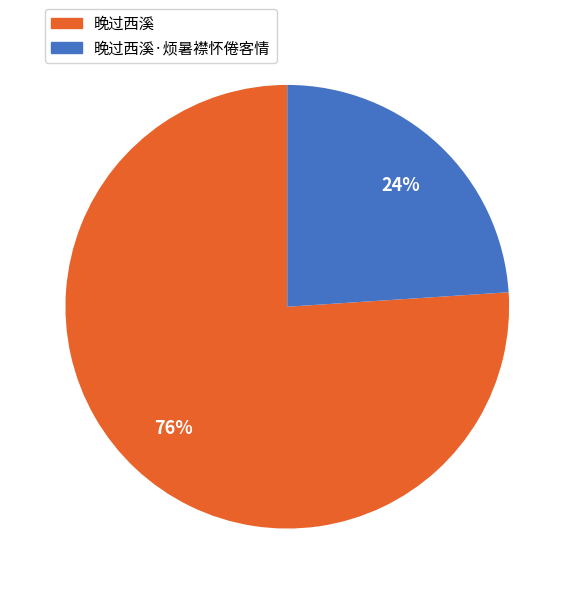

Is there a majority slice in this chart?

Yes